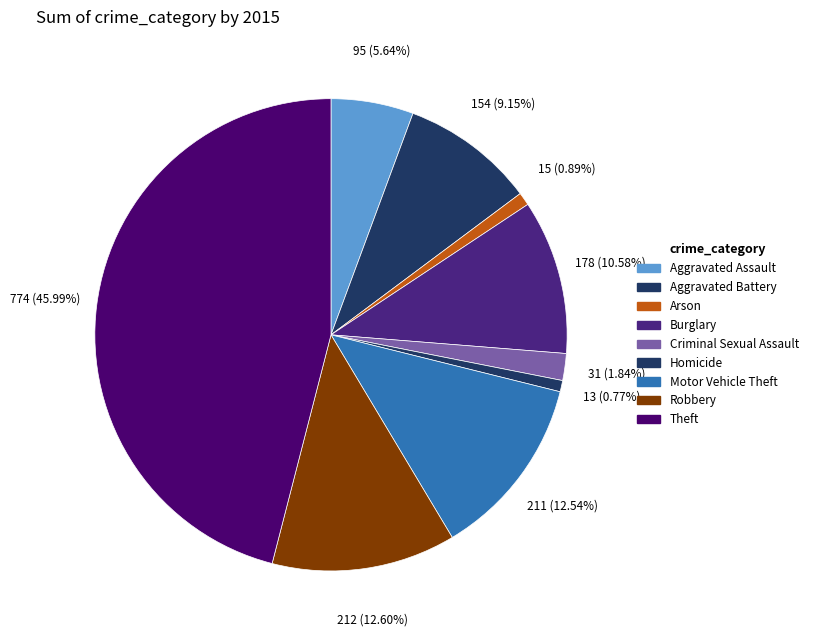

Does Aggravated Battery represent more than half of the total?

No